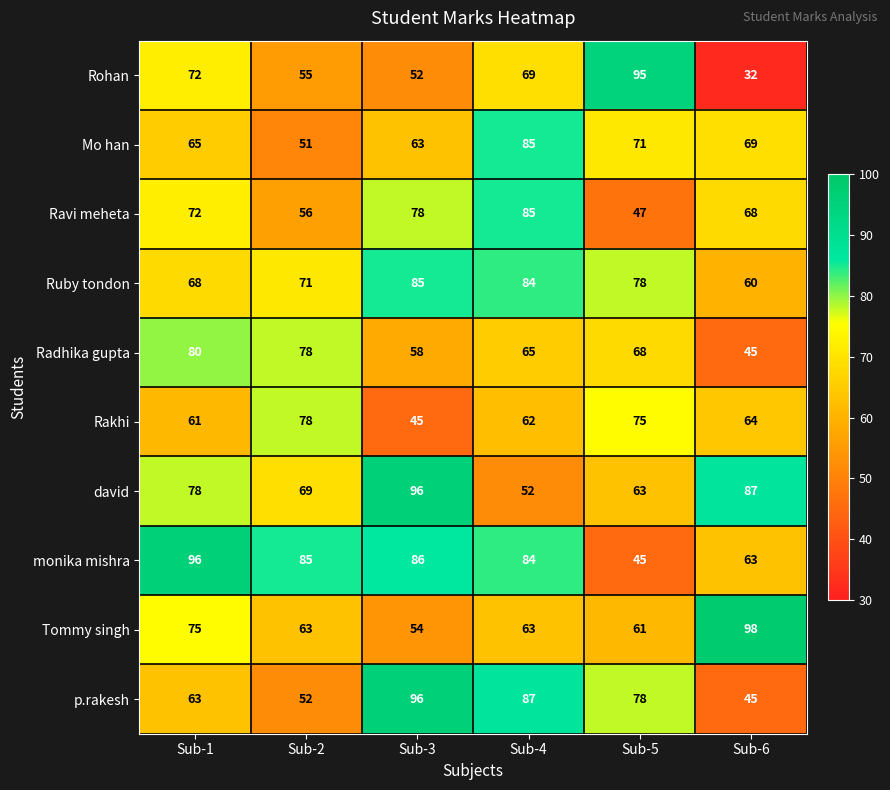

Read the Tommy singh value at Sub-2, to the nearest 5.

65